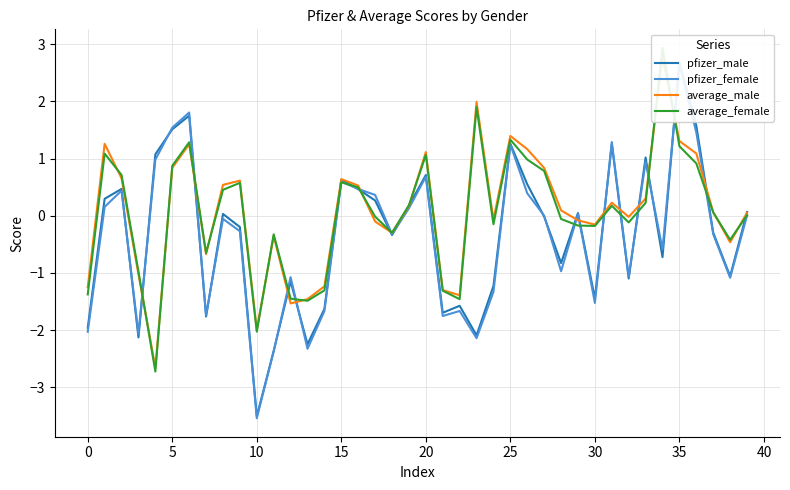

Reading left to right, list all the values displayed in this chart.

pfizer_male: -2.0	0.3	0.5	-2.1	1.1	1.5	1.7	-1.8	0.0	-0.2	-3.5	-2.4	-1.1	-2.2	-1.6	0.6	0.5	0.3	-0.3	0.2	0.7	-1.7	-1.6	-2.1	-1.2	1.3	0.5	-0.0	-0.8	0.0	-1.4	1.3	-1.1	1.0	-0.7	2.7	1.6	-0.3	-1.1	0.1
pfizer_female: -2.0	0.2	0.4	-2.1	1.0	1.5	1.8	-1.7	-0.1	-0.3	-3.5	-2.4	-1.1	-2.3	-1.7	0.6	0.5	0.4	-0.3	0.1	0.7	-1.8	-1.7	-2.1	-1.3	1.2	0.4	-0.0	-1.0	0.0	-1.5	1.3	-1.1	0.9	-0.6	2.6	1.5	-0.3	-1.1	0.0
average_male: -1.2	1.3	0.7	-1.0	-2.7	0.8	1.3	-0.7	0.5	0.6	-2.0	-0.4	-1.5	-1.5	-1.2	0.6	0.5	-0.1	-0.3	0.2	1.1	-1.3	-1.4	2.0	-0.1	1.4	1.2	0.8	0.1	-0.1	-0.2	0.2	-0.0	0.3	2.8	1.3	1.1	0.1	-0.5	0.1
average_female: -1.4	1.1	0.7	-1.0	-2.7	0.9	1.3	-0.7	0.5	0.6	-2.0	-0.3	-1.5	-1.5	-1.3	0.6	0.5	-0.0	-0.3	0.2	1.1	-1.3	-1.5	1.9	-0.1	1.3	1.0	0.8	-0.1	-0.2	-0.2	0.2	-0.1	0.2	2.9	1.2	0.9	0.1	-0.4	0.0